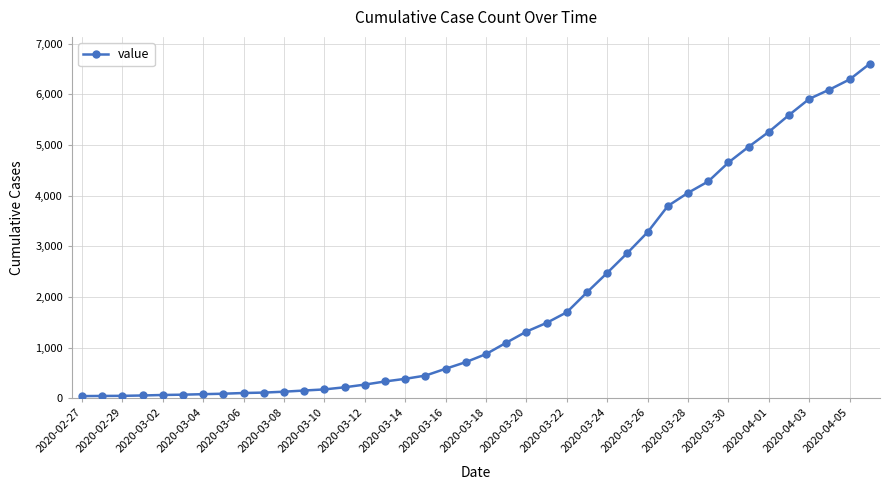

What is the average value?

1970